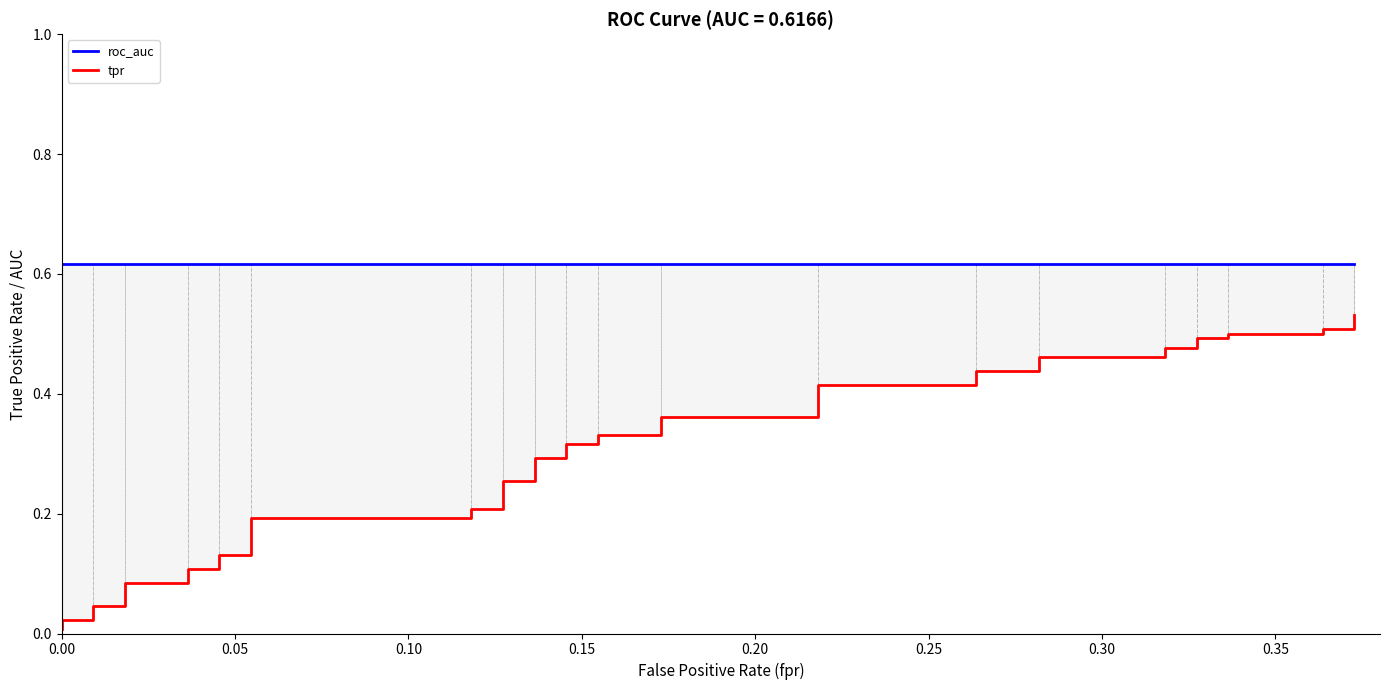

True or false: roc_auc has a value of 0.4 at 20.

False